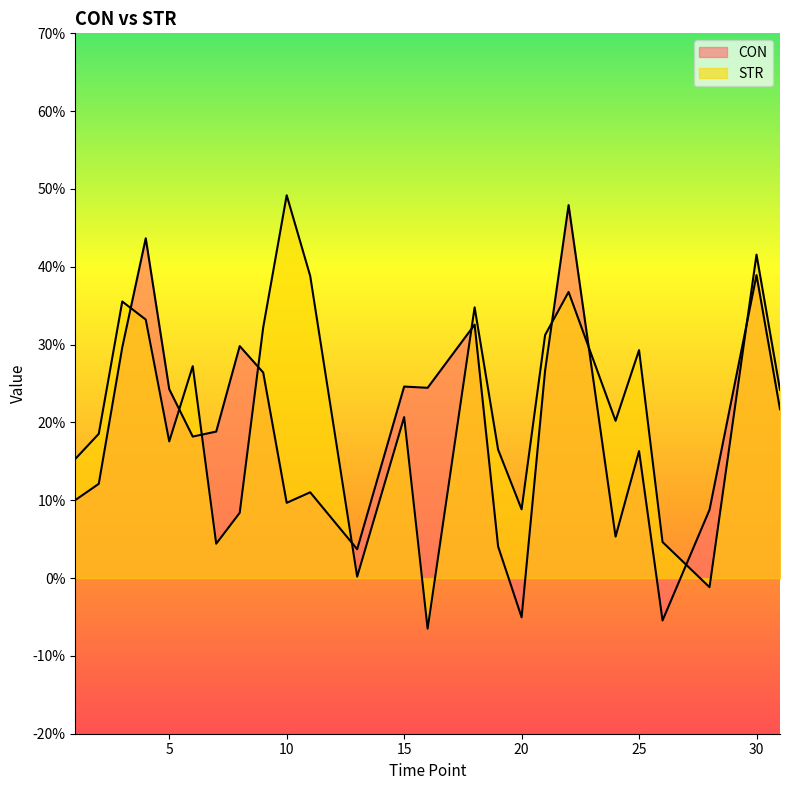

How many lines are shown in the chart?

2